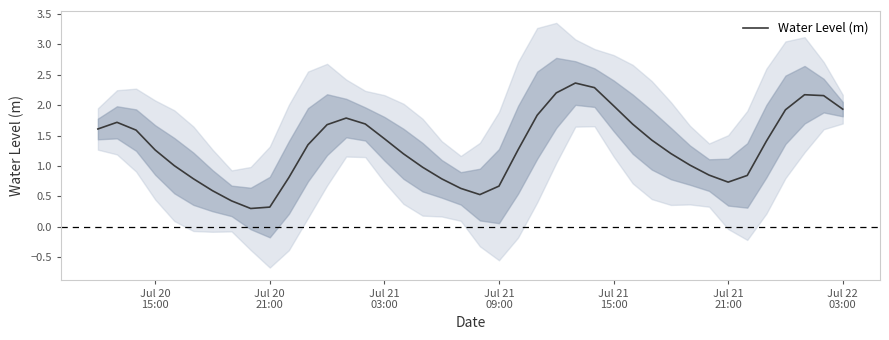

What is the highest value of the Water Level (m) series?

2.4